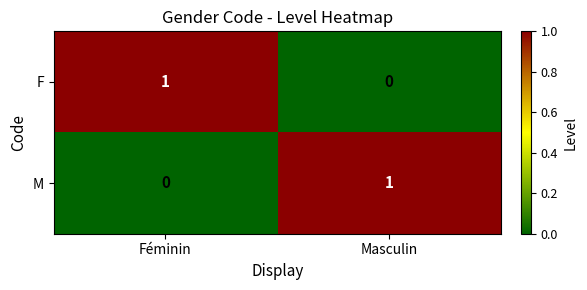

Rank the categories by F value from highest to lowest.

Féminin, Masculin